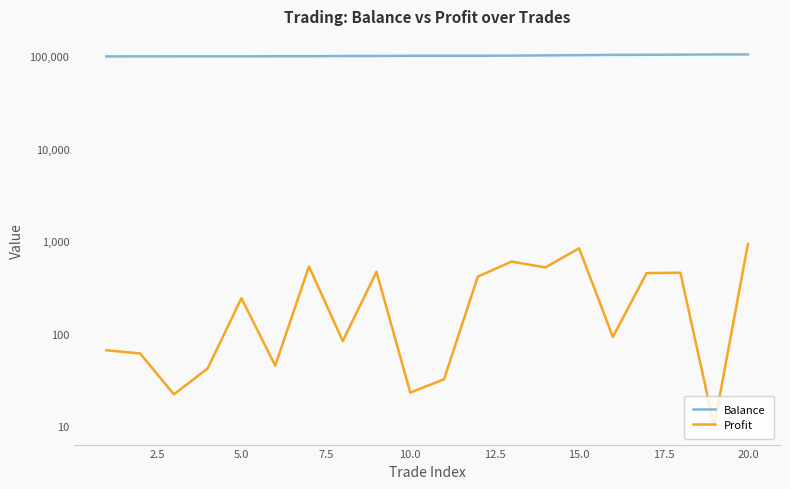

True or false: Balance and Profit cross at least once.

False